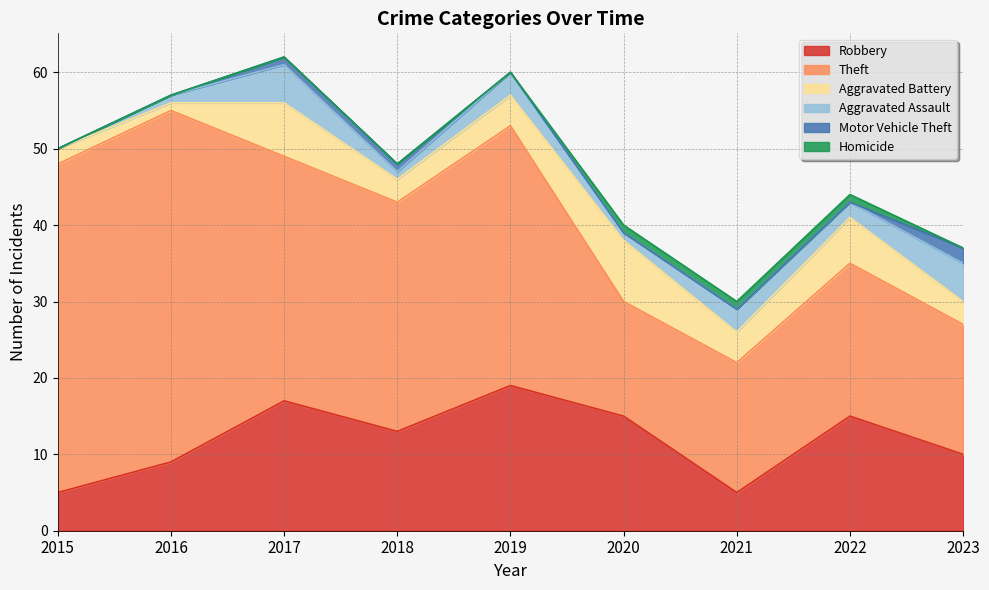

The value of Robbery at 2016 is 12. True or false?

False